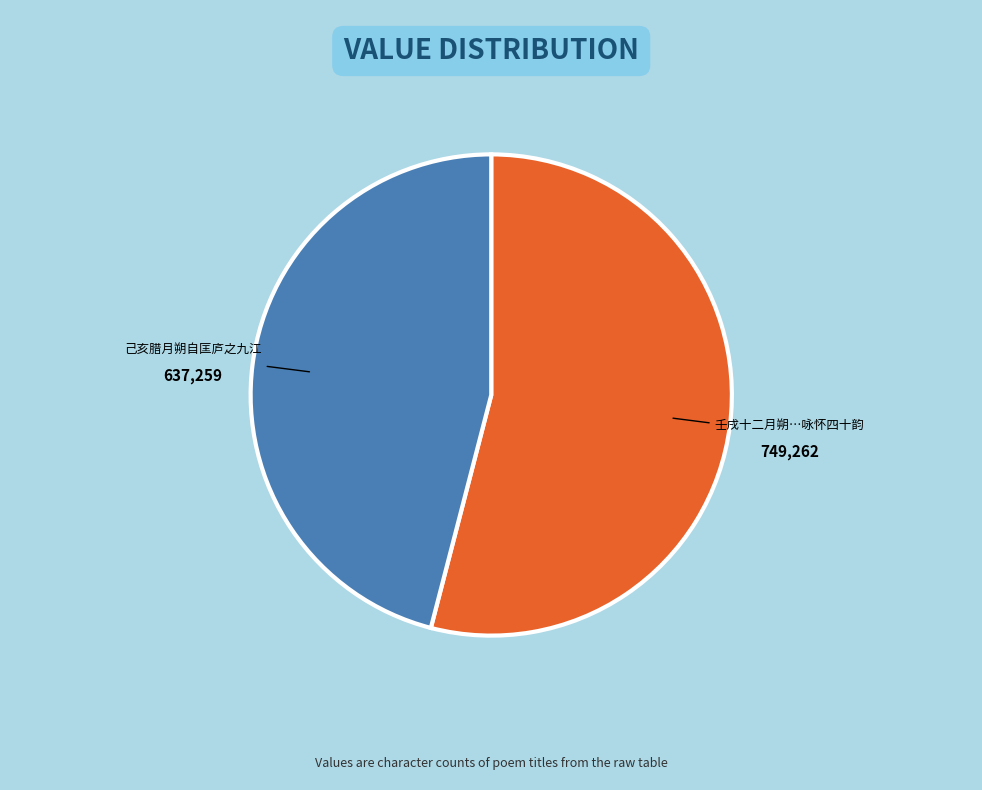

True or false: 己亥腊月朔自匡庐之九江 accounts for 31% of the total.

False